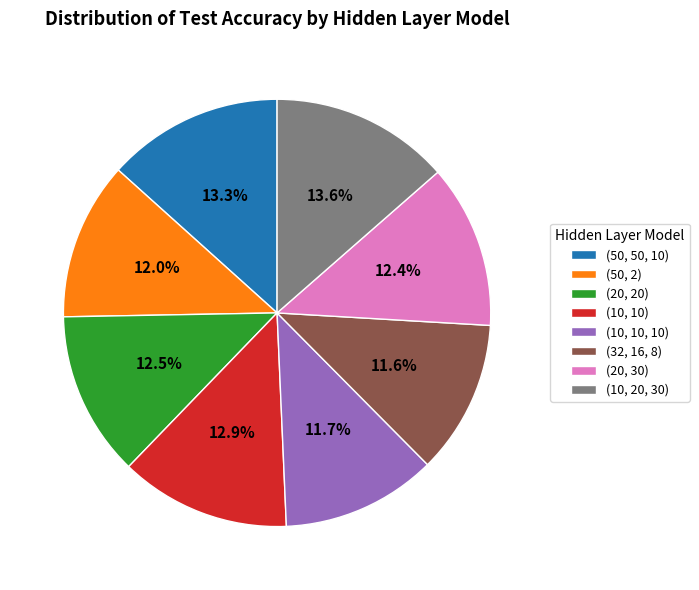

Count the number of slices in the pie.

8